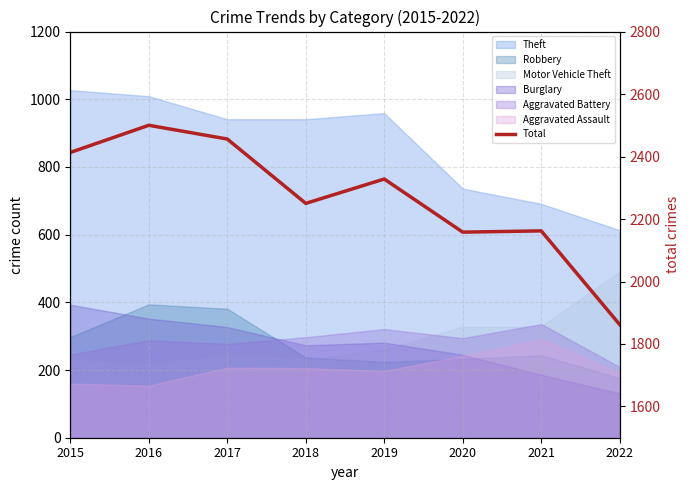

Reading left to right, list all the values displayed in this chart.

2015=2413	2016=2500	2017=2456	2018=2250	2019=2328	2020=2158	2021=2162	2022=1862